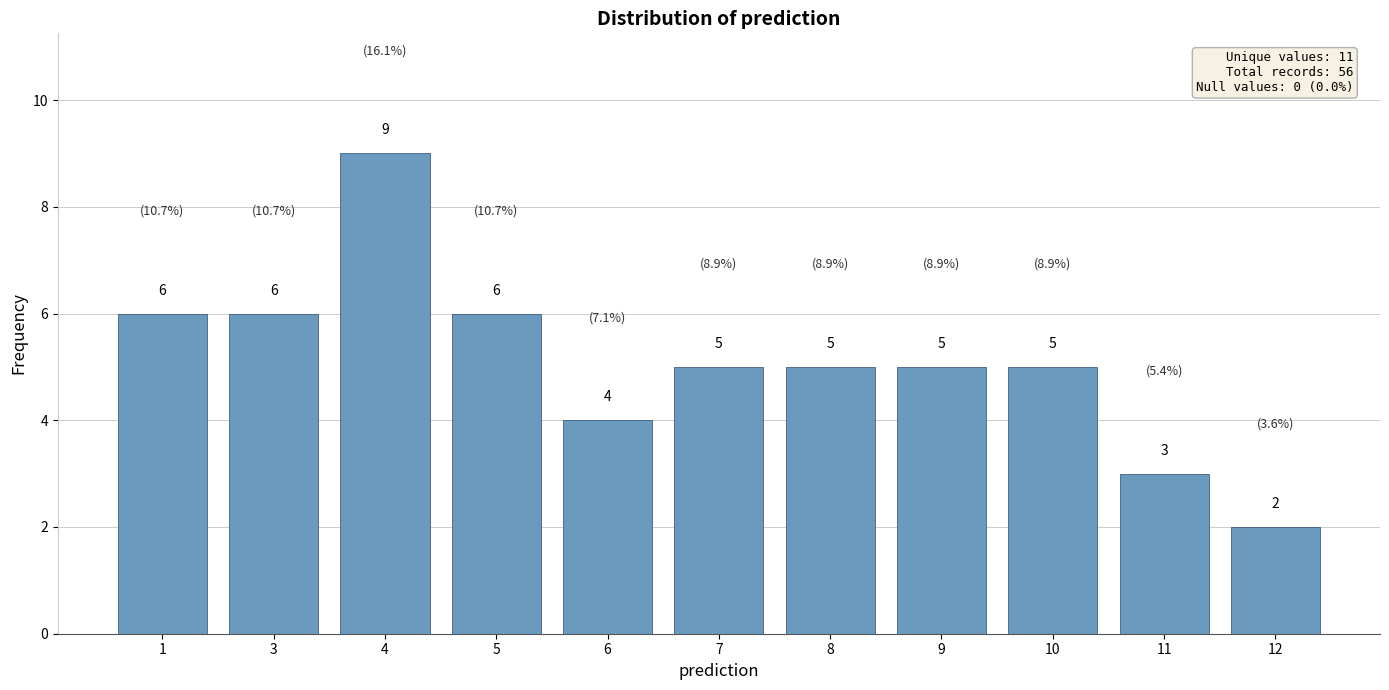

What is the difference between the maximum and second lowest values?

6